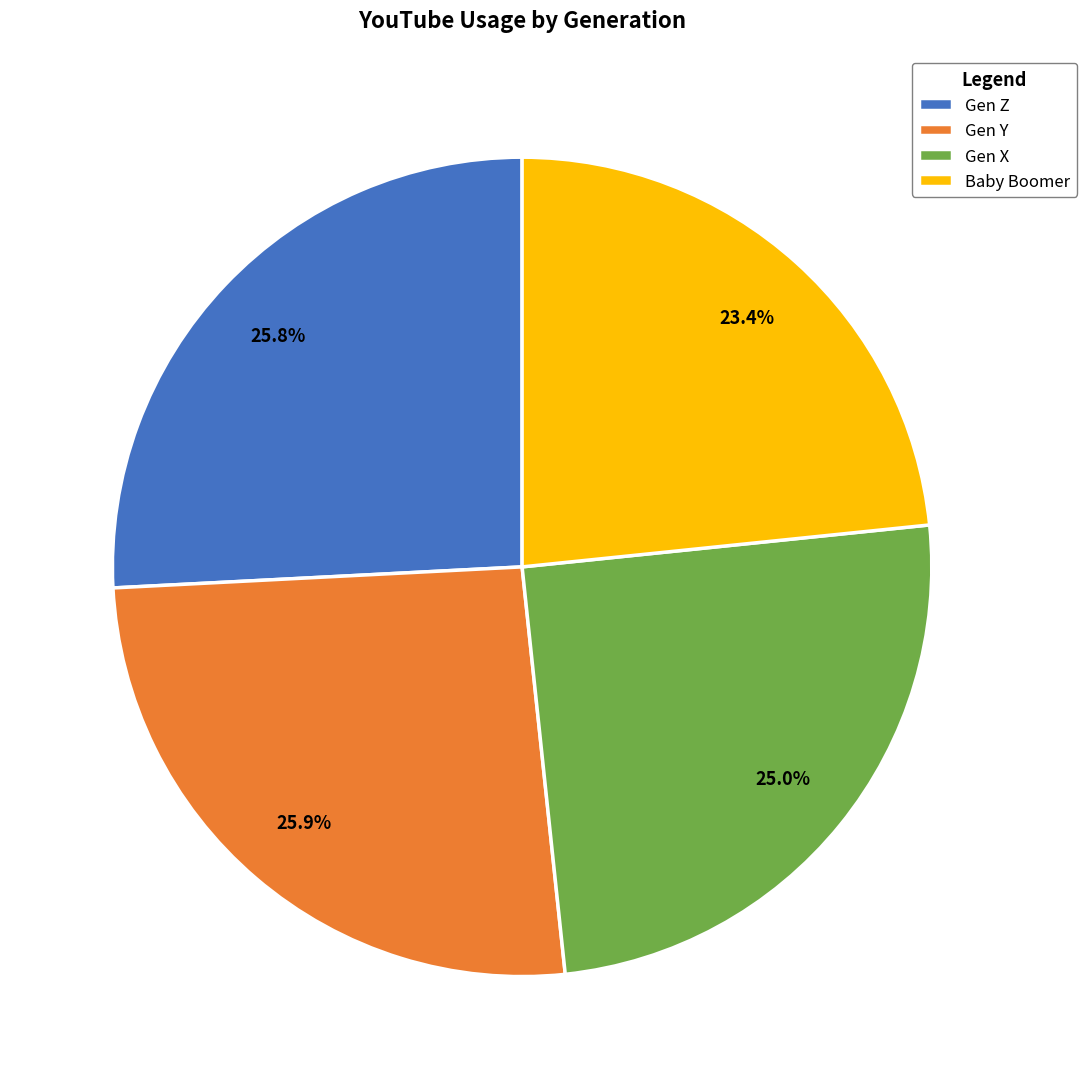

To the nearest percent, what percentage of the pie is Gen Y?

26%